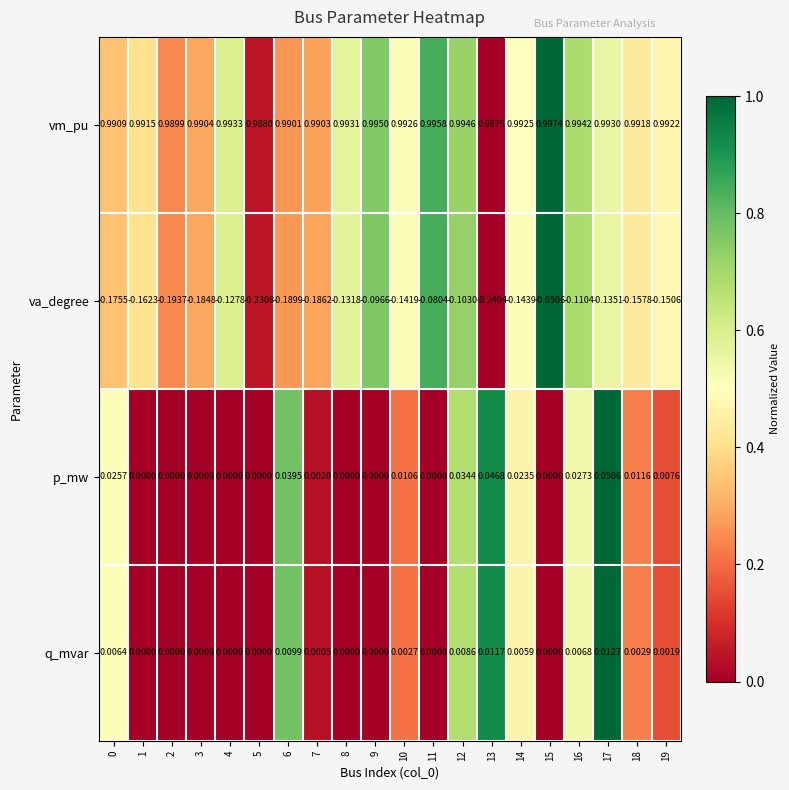

Is the value of p_mw at 12 greater than the value of vm_pu at 4?

No